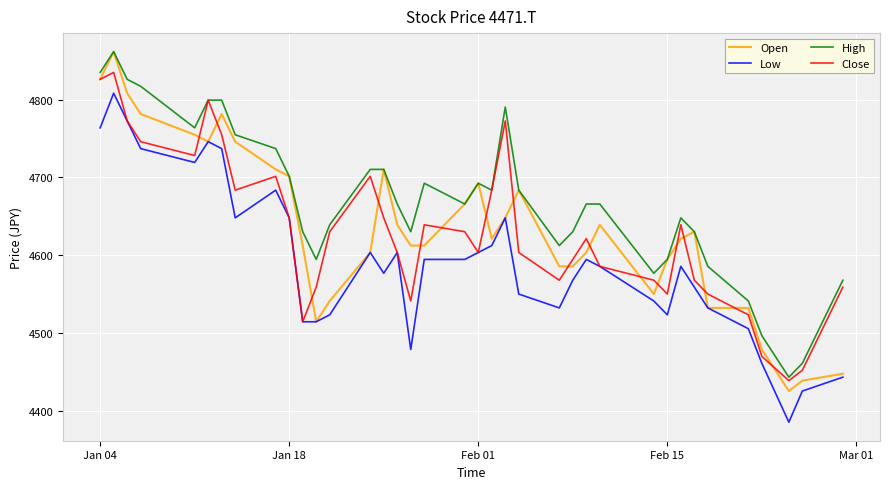

What is the average value of the High series?

4670.3